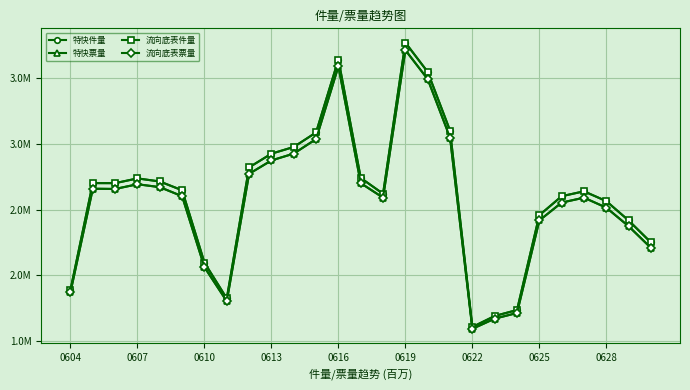

Is this an area chart (filled region under the line)?

No